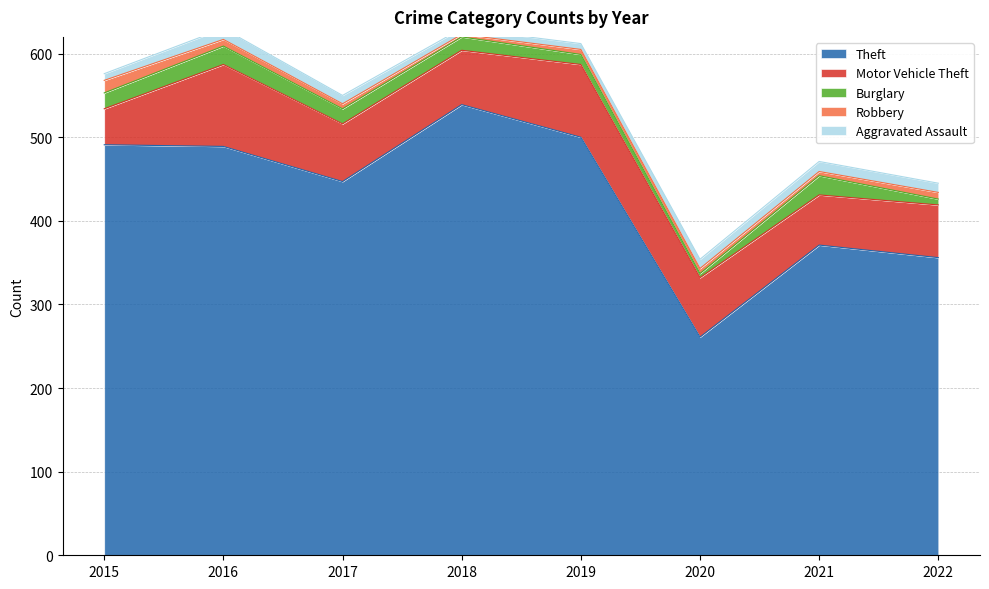

Rank the series at 2015 from highest to lowest value.

Theft, Motor Vehicle Theft, Burglary, Robbery, Aggravated Assault